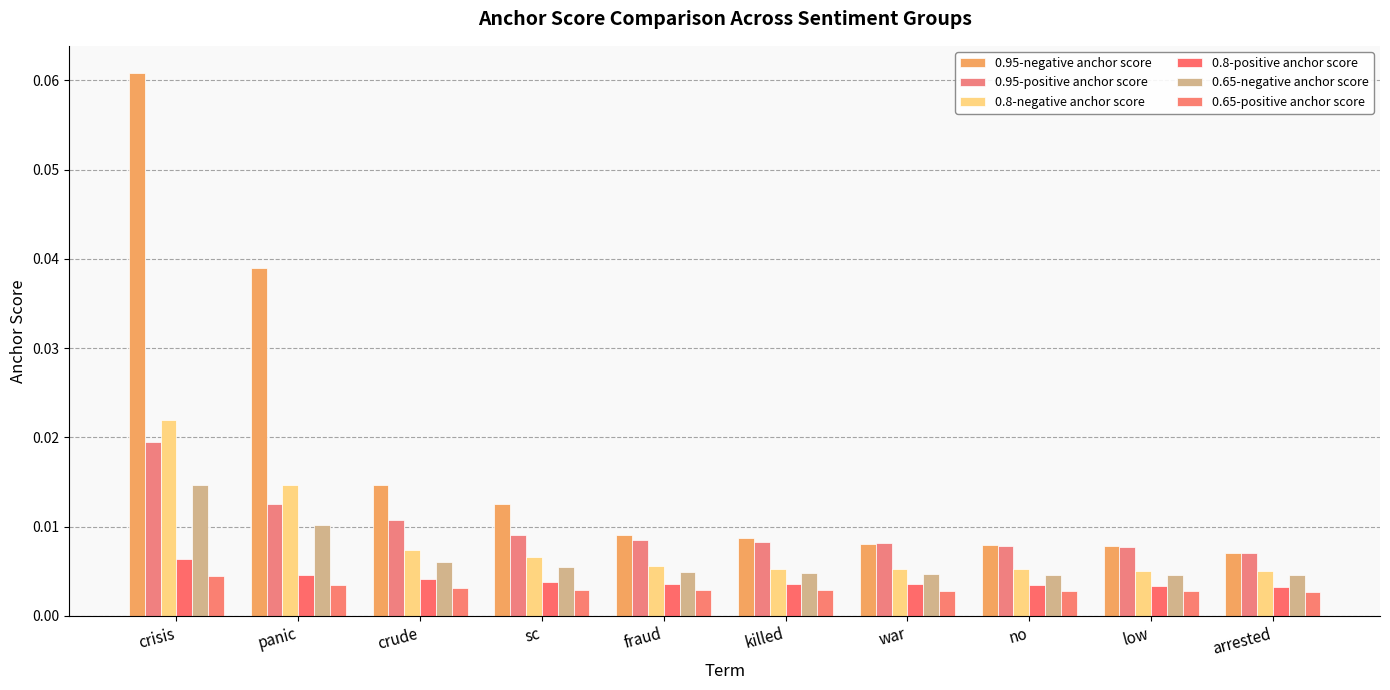

At which category is the sum across all series the highest?

crisis